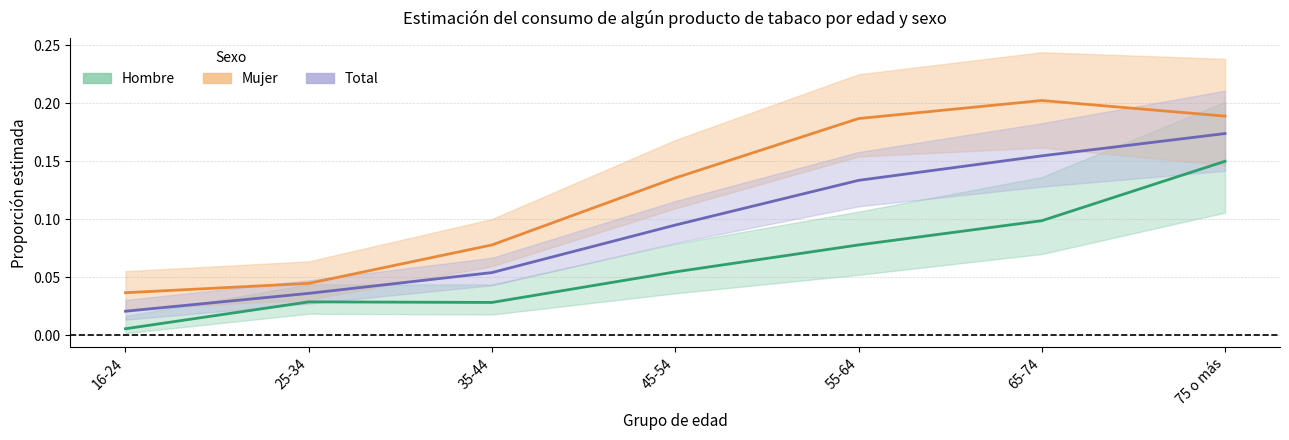

What is the difference between the second highest and minimum values in the Hombre series?

0.1